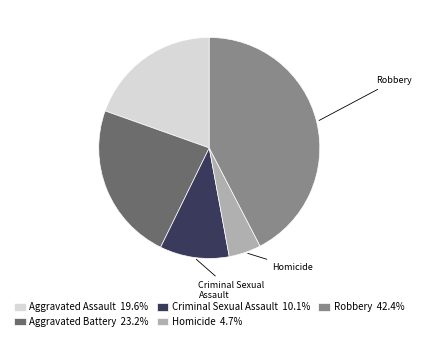

Is Criminal Sexual Assault 10.1% the majority of the pie?

No